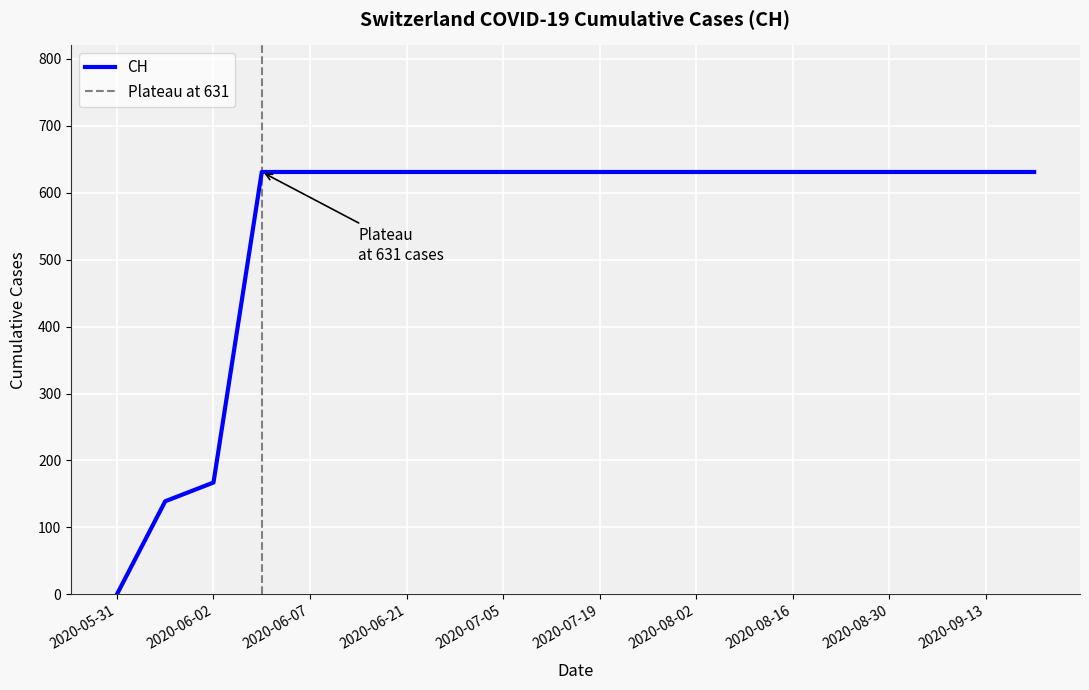

What is the label of the 11th point from the right?

2020-07-12